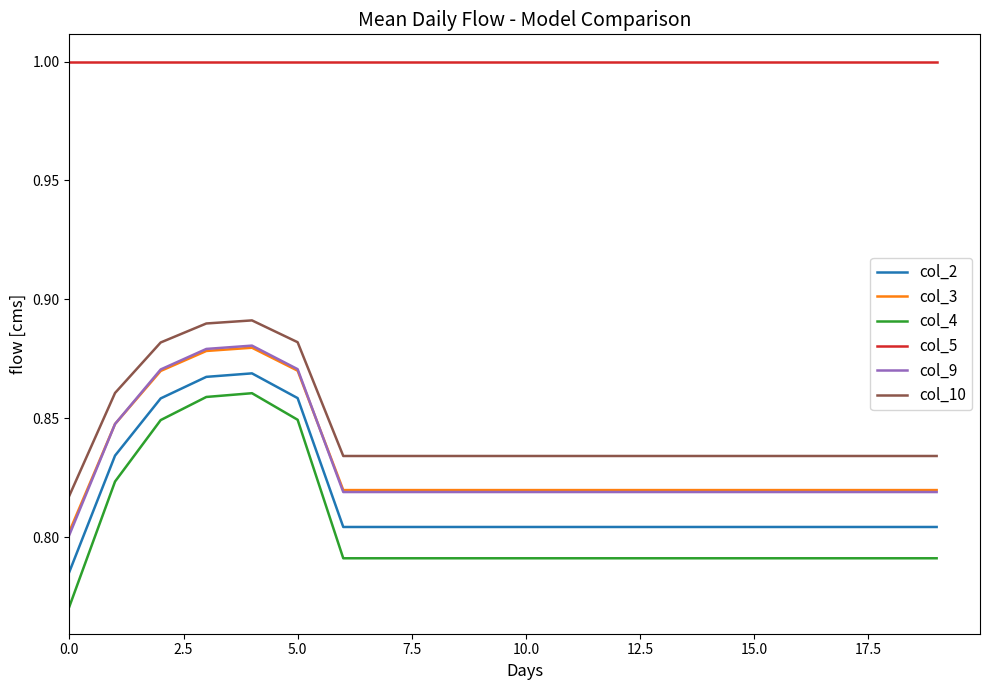

Which series has the widest spread of values?

col_4